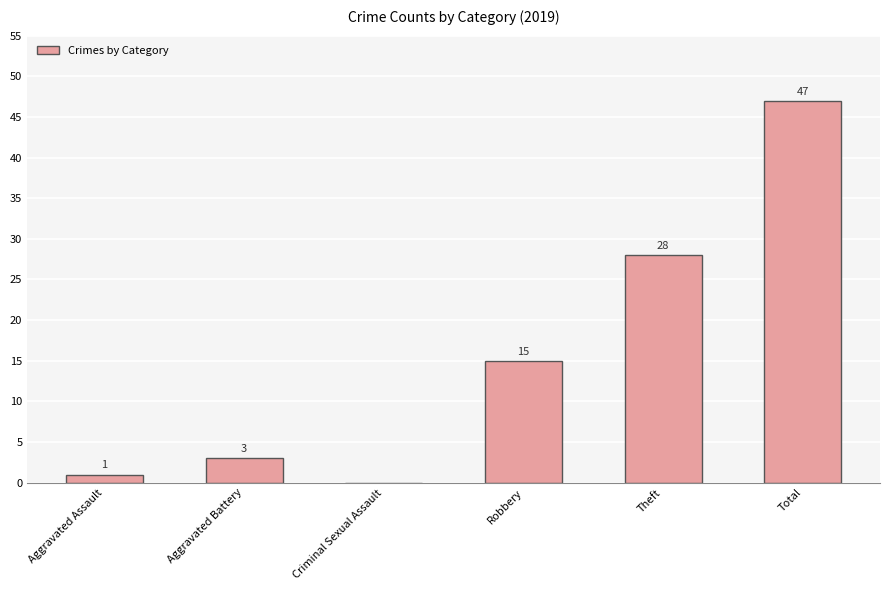

The chart shows a value of 28 at Theft. True or false?

True